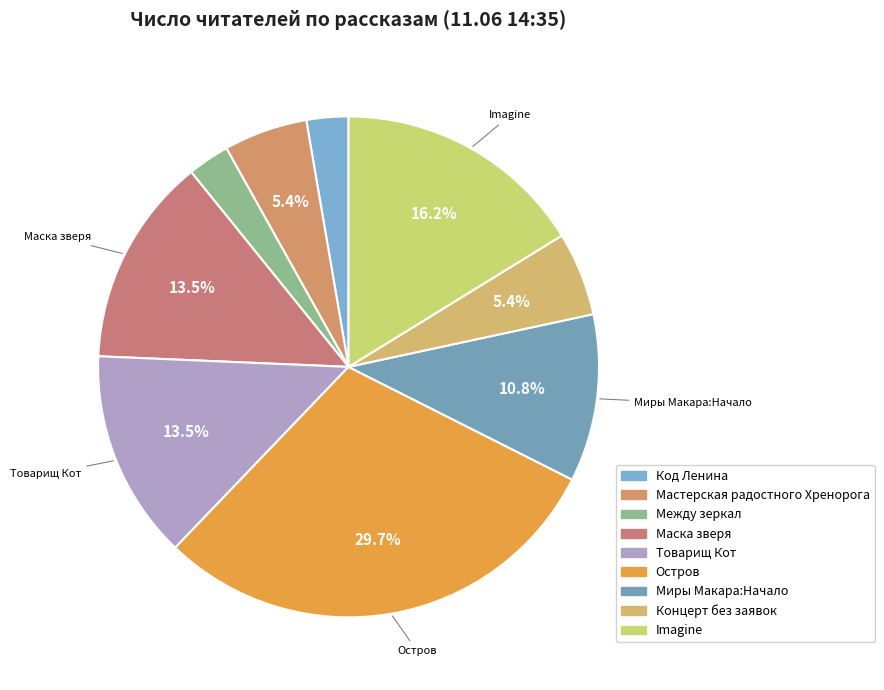

How many segments does this pie chart have?

9